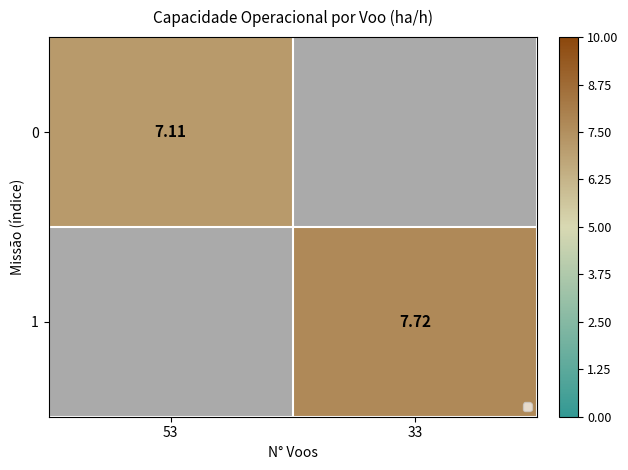

The 0 series shows 7.1 at 53. True or false?

True